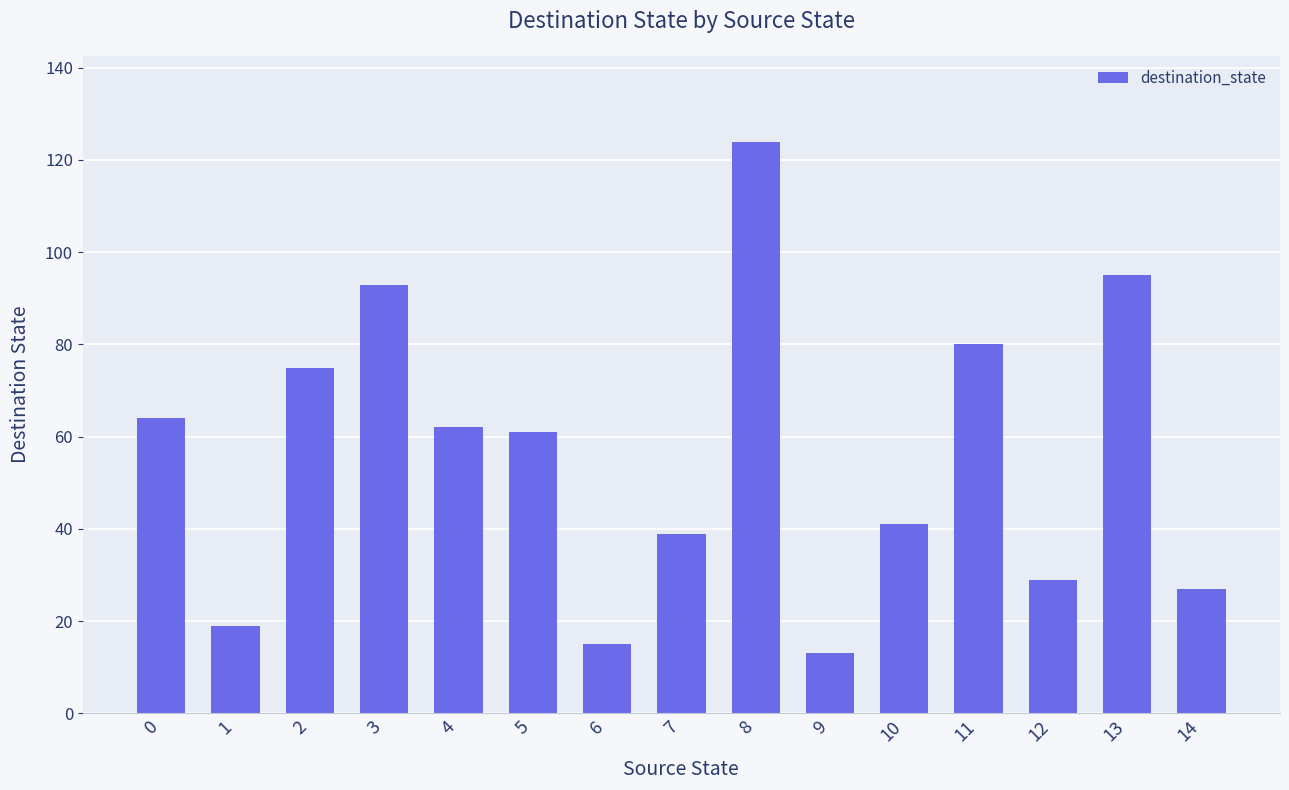

What is the average value?

56